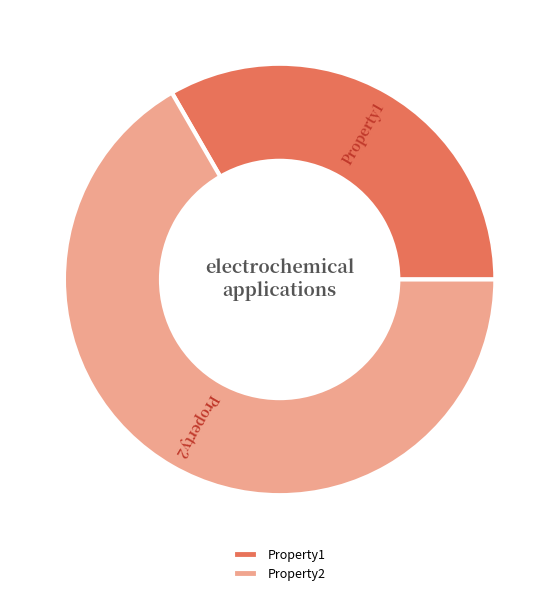

Combined, do Property1 and Property2 account for over 50%?

Yes